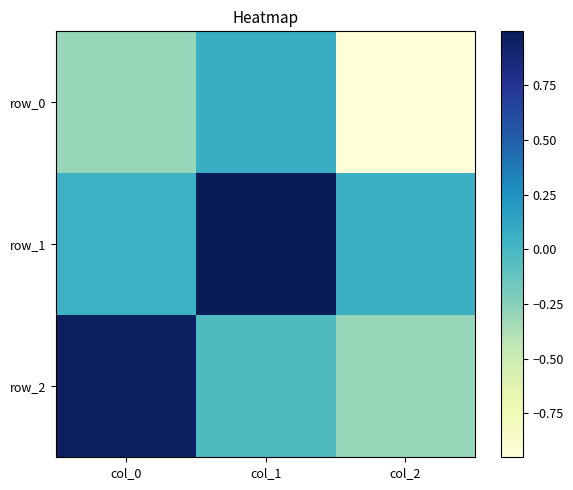

The value of row_0 at col_0 is -0.5. True or false?

False